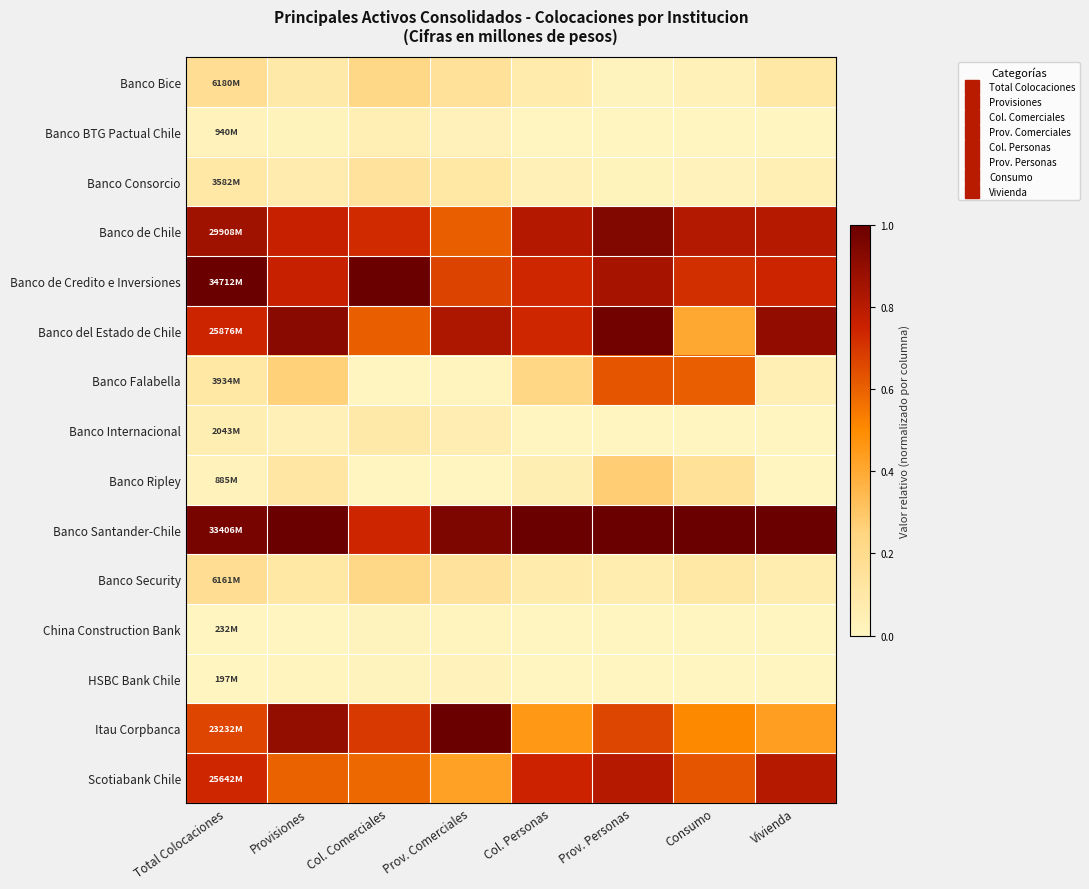

List the series in order of their peak value, lowest first.

China Construction Bank, HSBC Bank Chile, Banco BTG Pactual Chile, Banco Internacional, Banco Consorcio, Banco Security, Banco Bice, Banco Ripley, Banco Falabella, Scotiabank Chile, Banco de Chile, Banco del Estado de Chile, Banco de Credito e Inversiones, Banco Santander-Chile, Itau Corpbanca